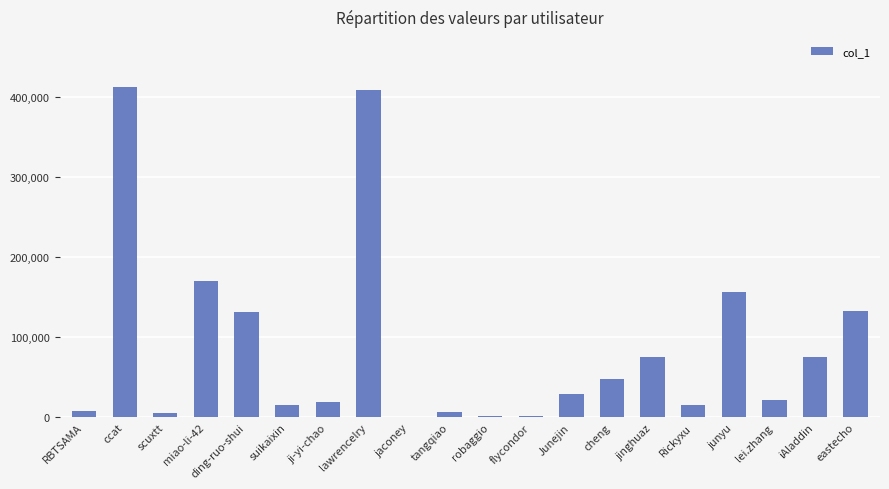

True or false: the data shows 34577 at iAladdin.

False